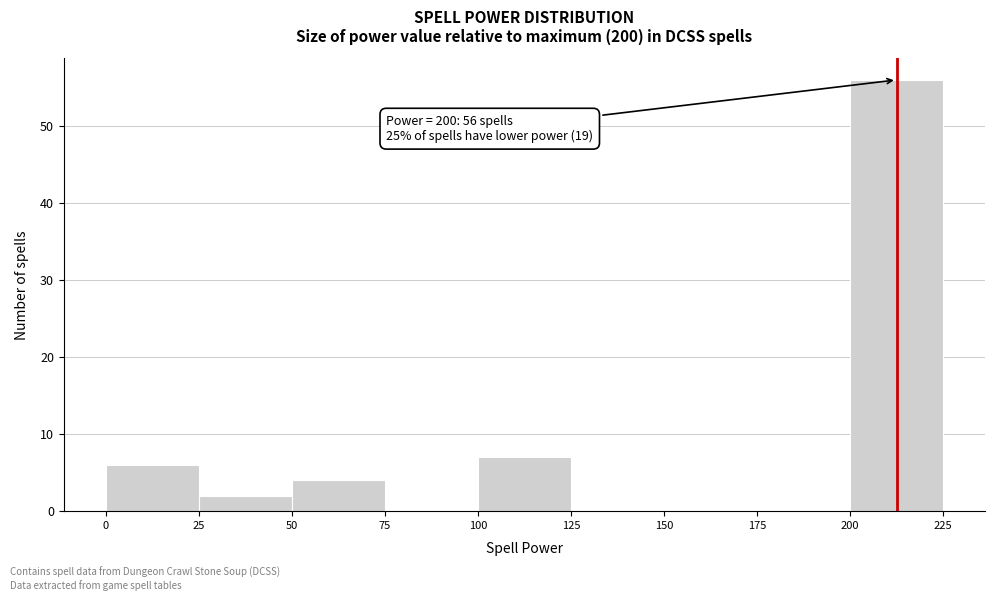

Over which range of the x-axis is the bar tallest?

200 to 225